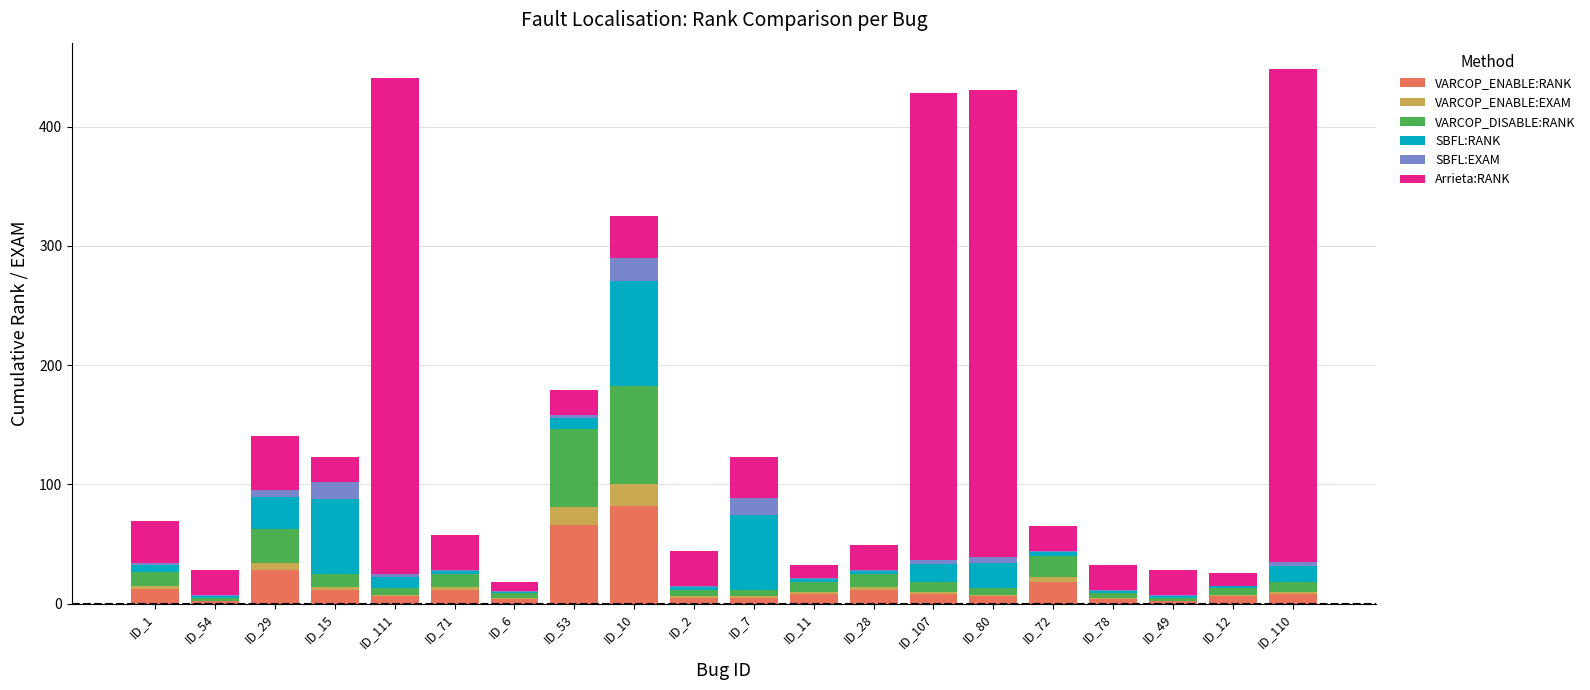

Count the number of data series in this chart.

6